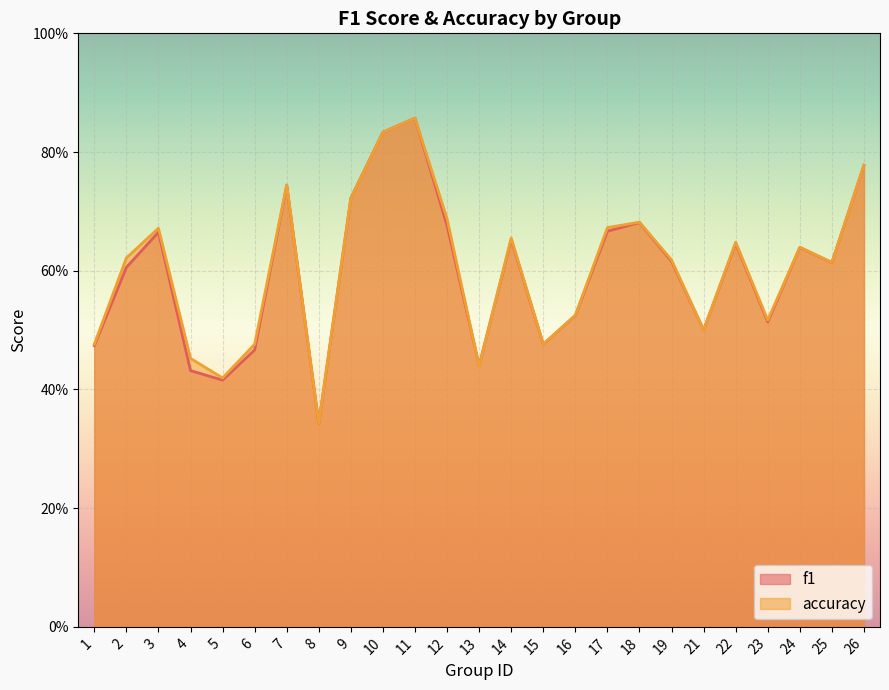

How many interior local valleys does the f1 series have?

7